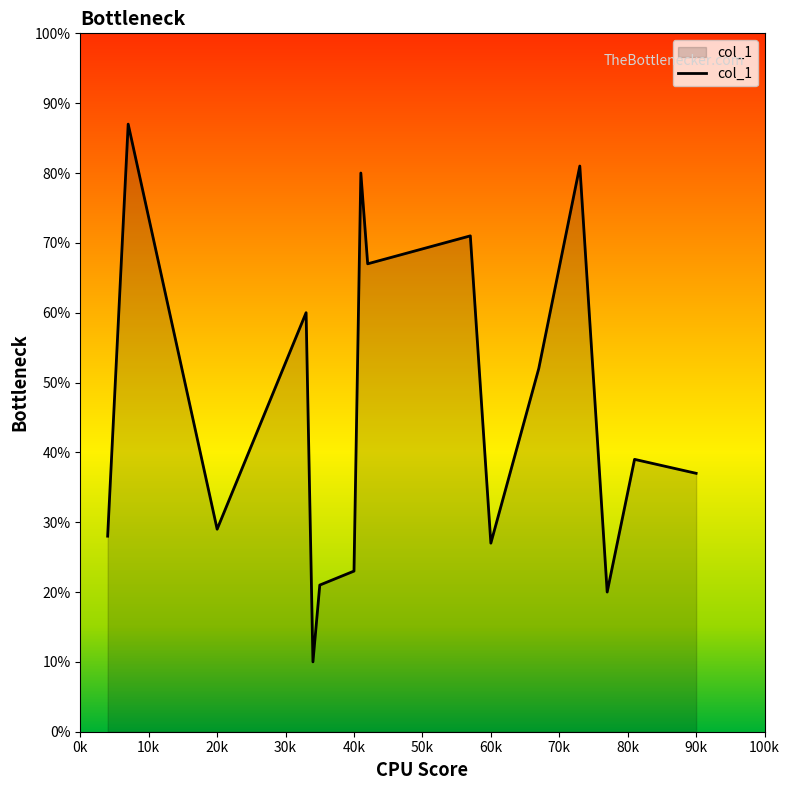

What is the difference between the second highest and minimum values?

71